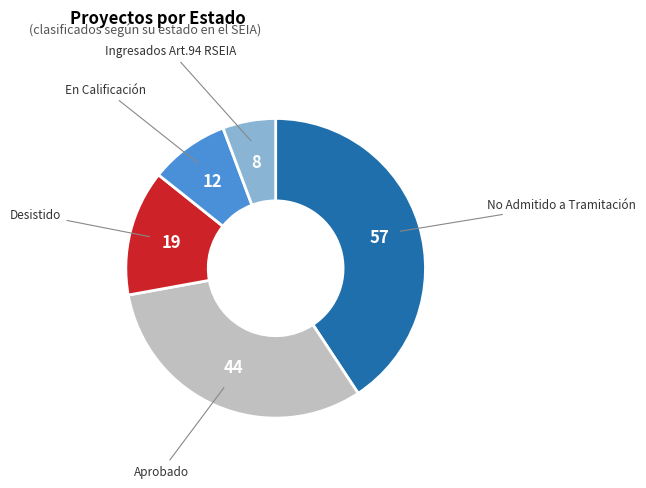

Is there a majority slice in this chart?

No